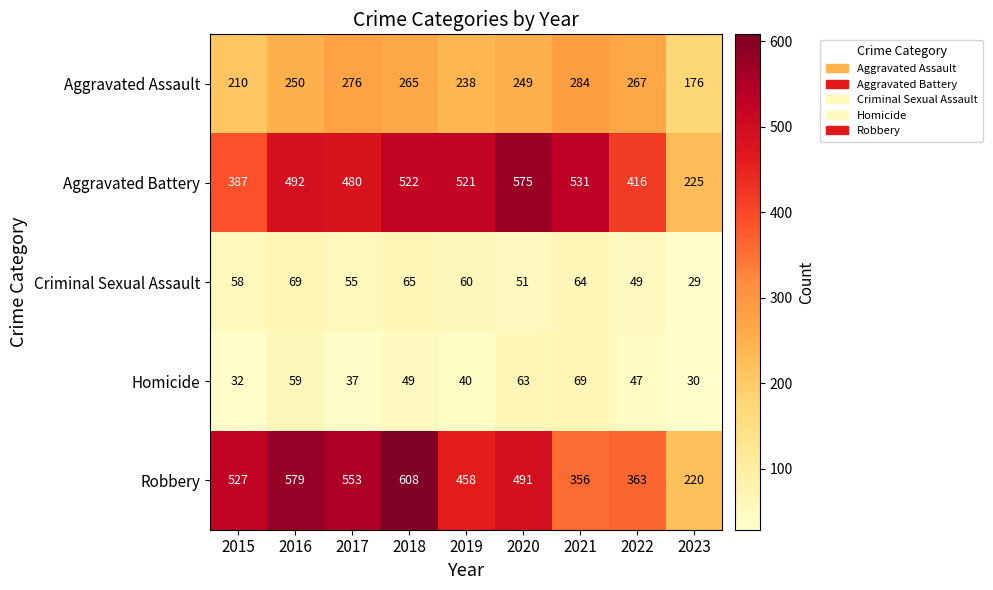

Which series changed the most between 2019 and 2020?

Aggravated Battery